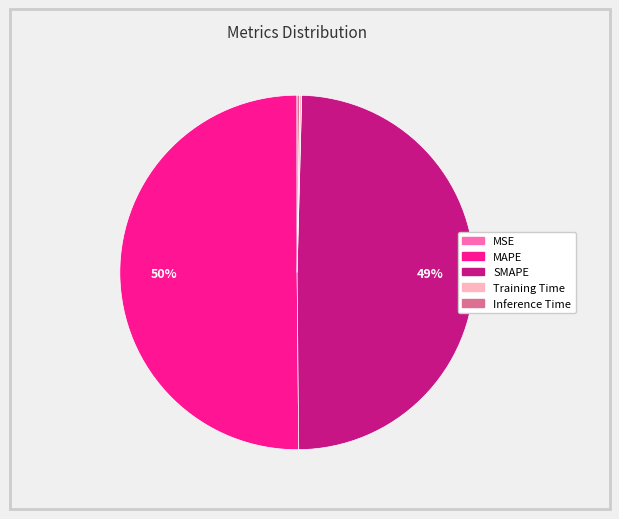

Which slice is the largest?

MAPE